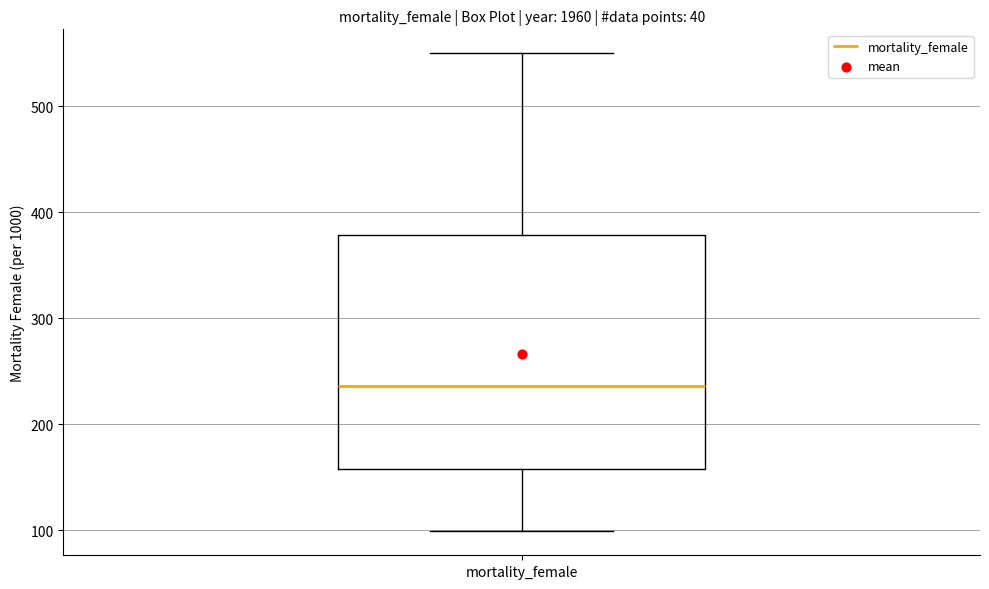

Where does the lower whisker of the box for mortality_female end on the y-axis? The values are not printed on the chart, so give them approximately, as read against the axis.

100